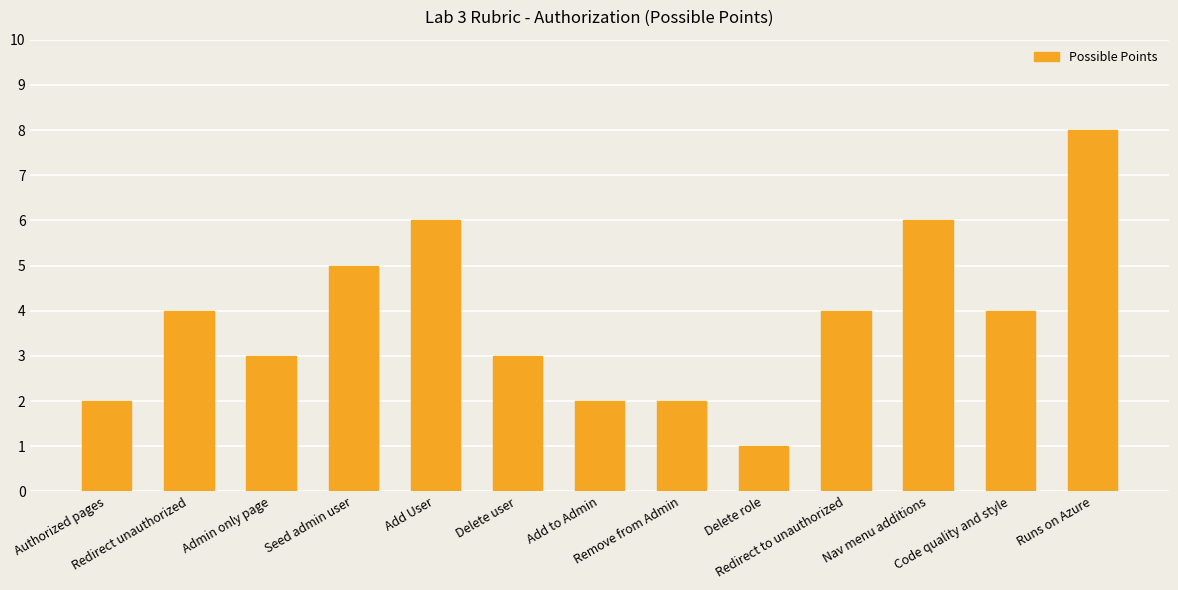

Is it true that the value at Add to Admin is 2?

True